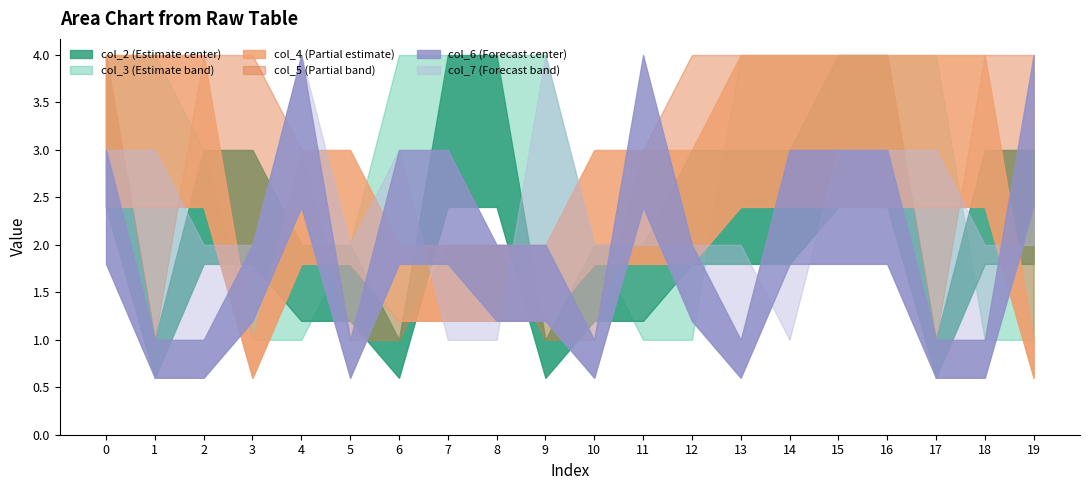

How many values in the col_7 series are below 2?

3